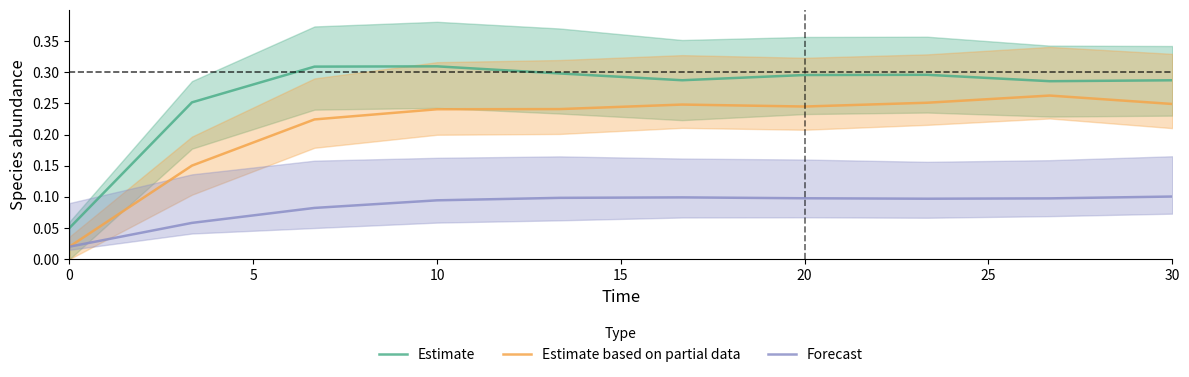

Rank the categories by Estimate based on partial data value from lowest to highest.

0, 5, 10, 15, 20, 30, 25, 9, 7, 8